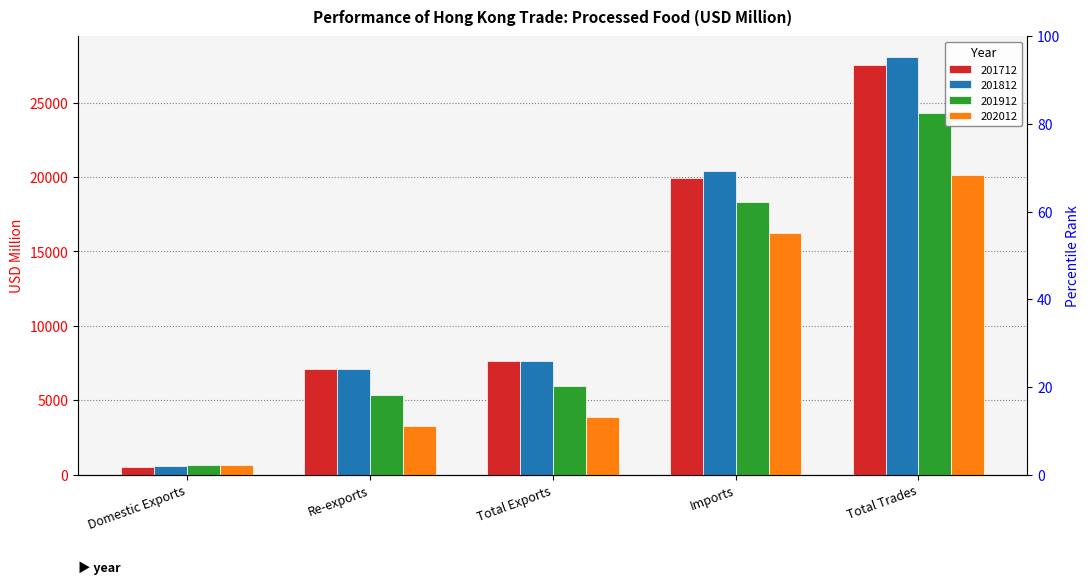

Count the number of categories in the chart.

5